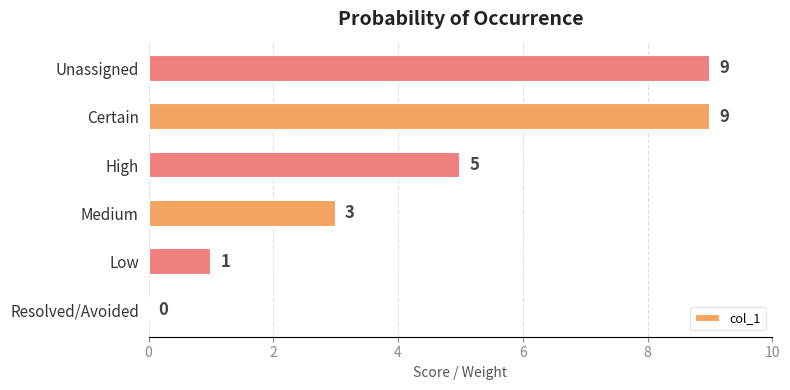

Count the values in the range 1 to 9.

5